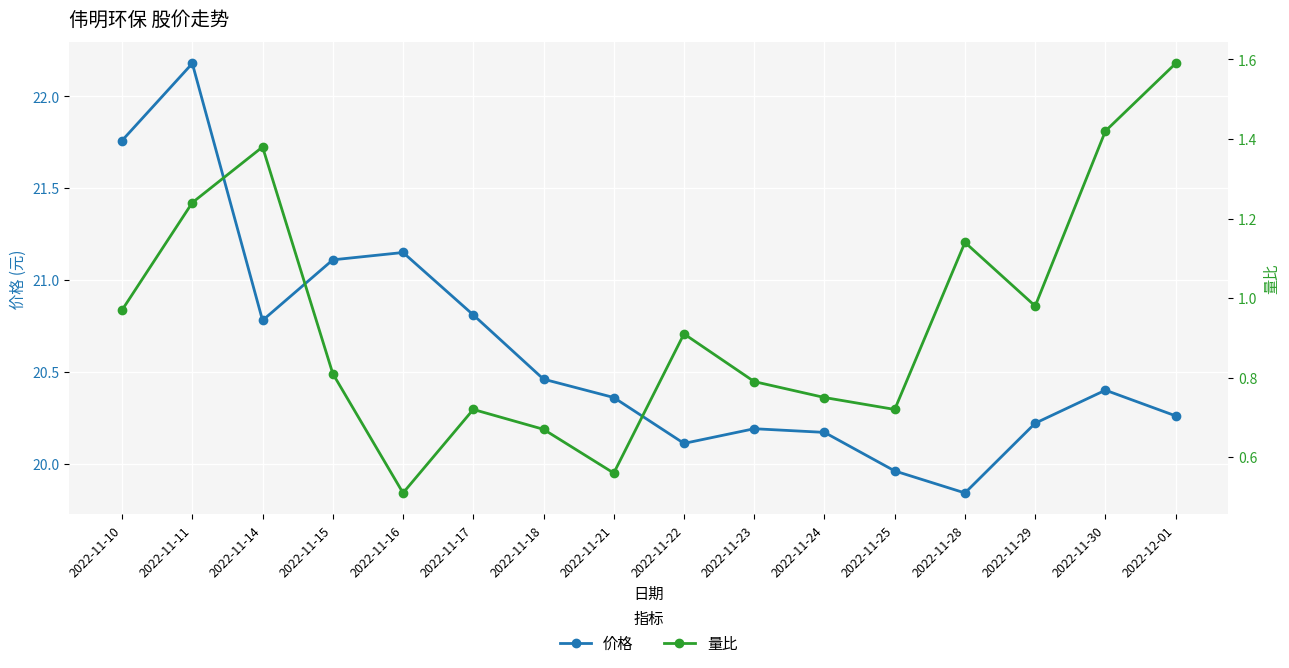

At which category does 价格 reach its first local valley?

2022-11-14